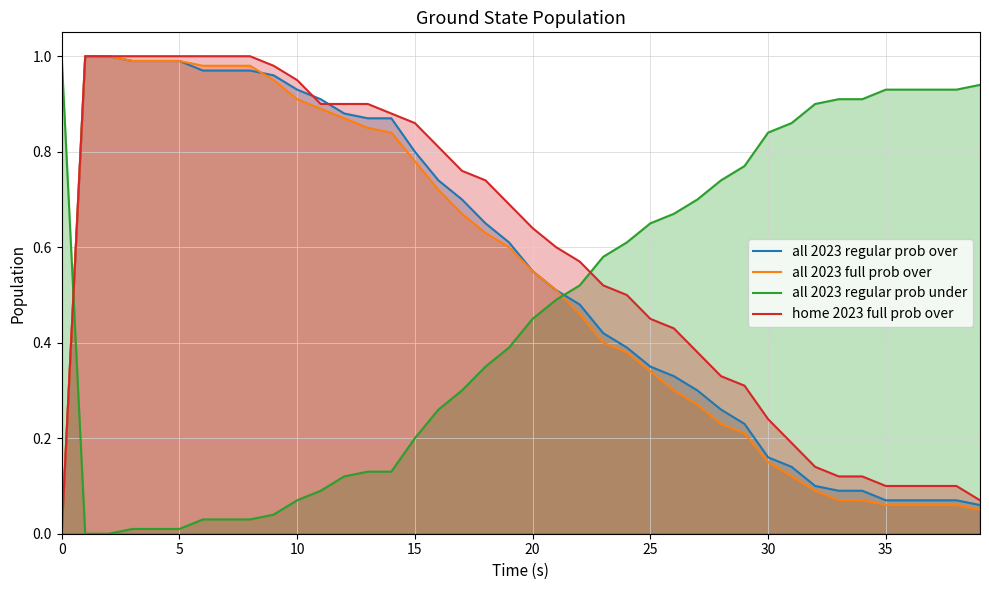

What is the maximum value for all 2023 full prob over?

1.0